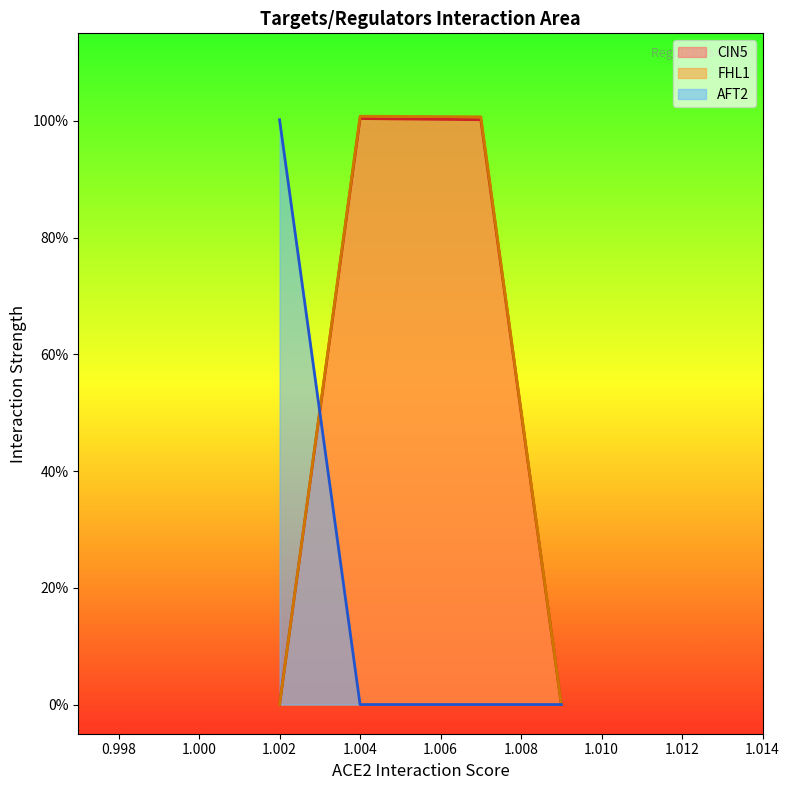

Is it true that AFT2 equals 0.0 at FHL1?

True